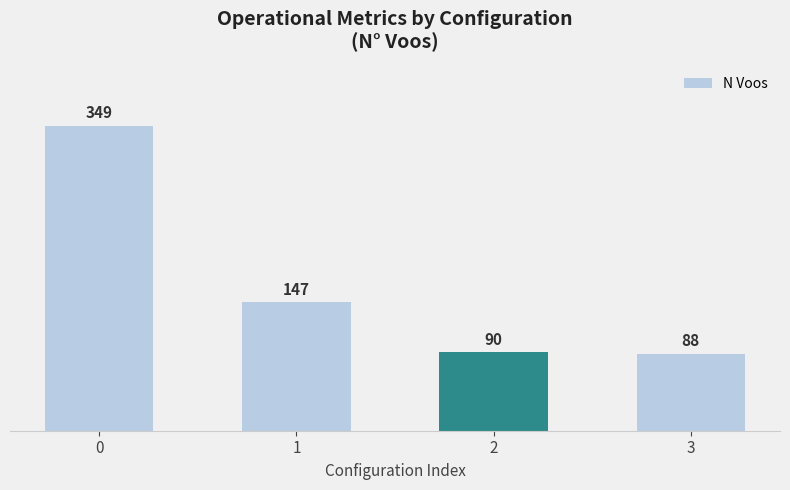

Reading left to right, transcribe all the data shown in this chart.

349	147	90	88